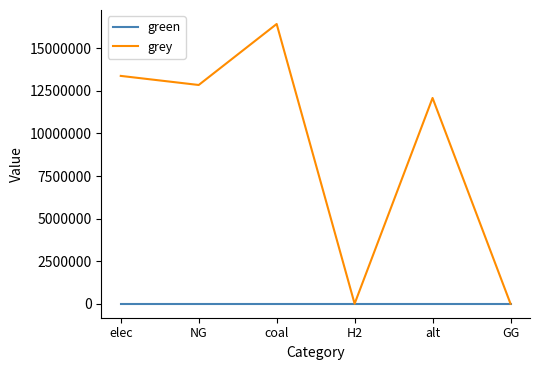

What is the maximum value shown in the chart?

16427933.0